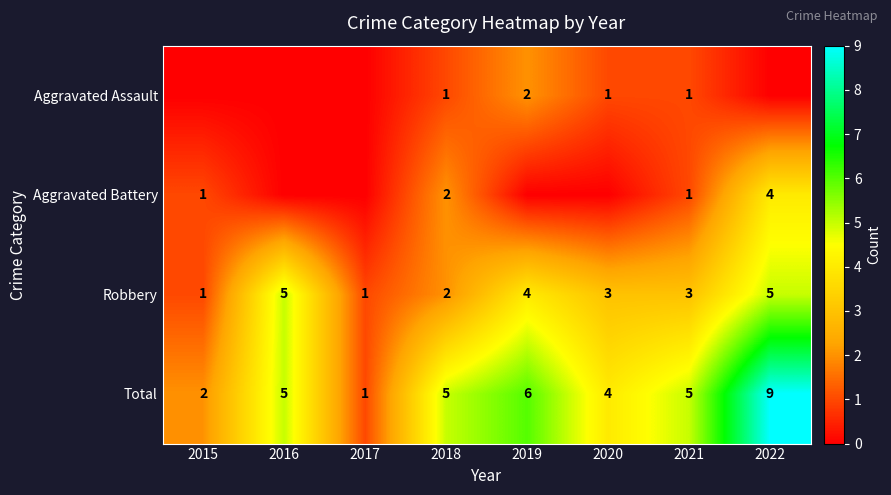

Which category has the highest value in the Aggravated Battery series?

2022